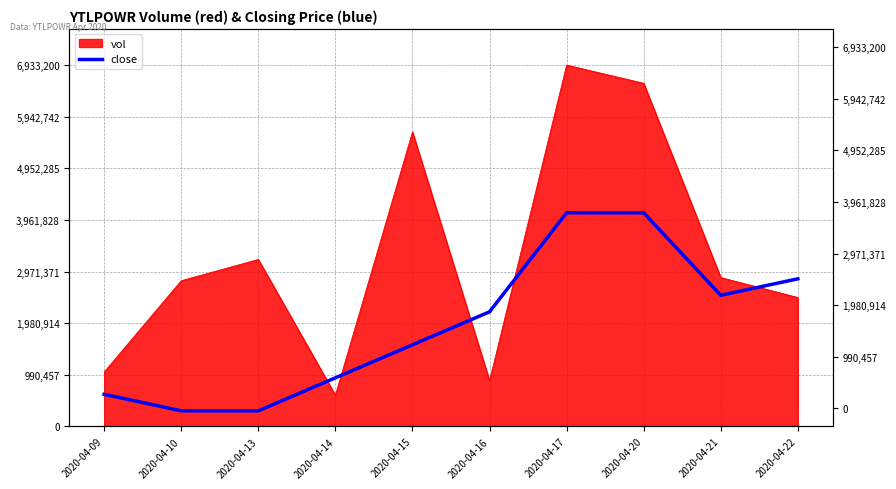

Which has a higher value, 2020-04-20 or 2020-04-09?

2020-04-20